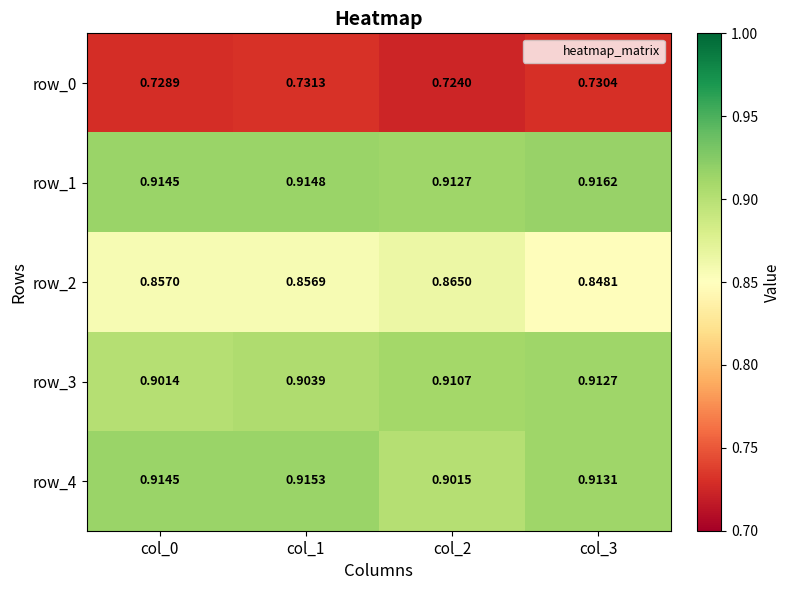

At which category is the sum across all series the highest?

col_1